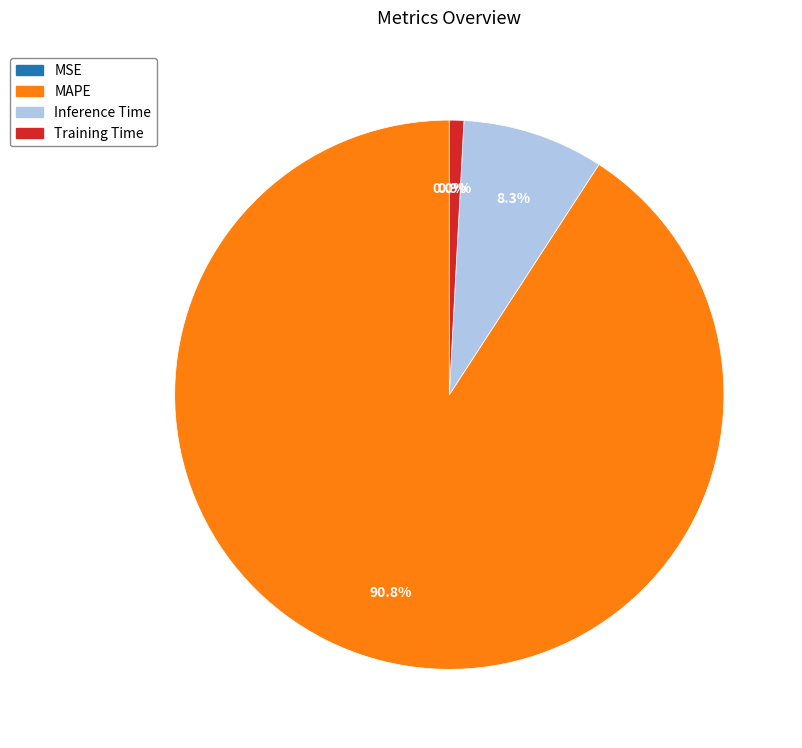

To the nearest percent, what is the average slice percentage?

25%